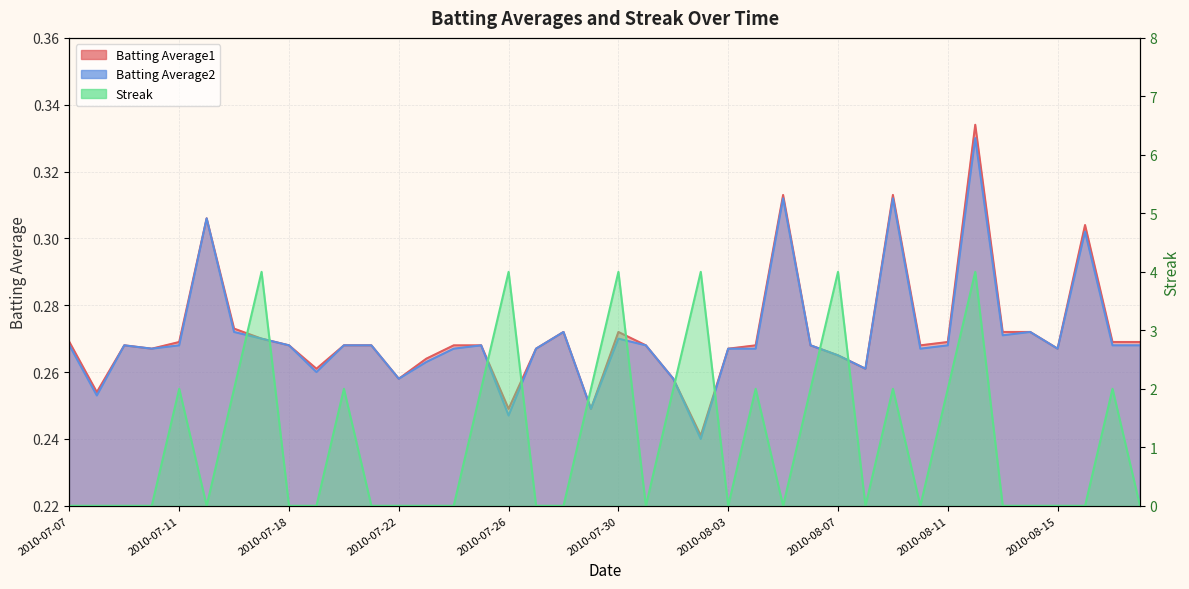

How many interior local peaks does the Batting Average2 series have?

10